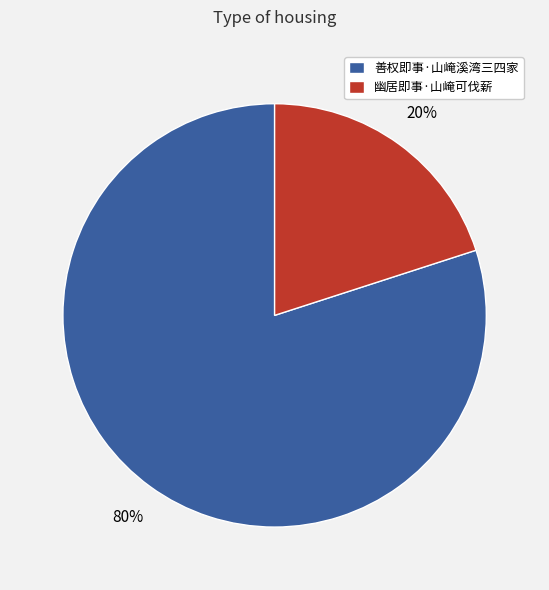

Rank the categories by value from highest to lowest.

善权即事·山崦溪湾三四家, 幽居即事·山崦可伐薪